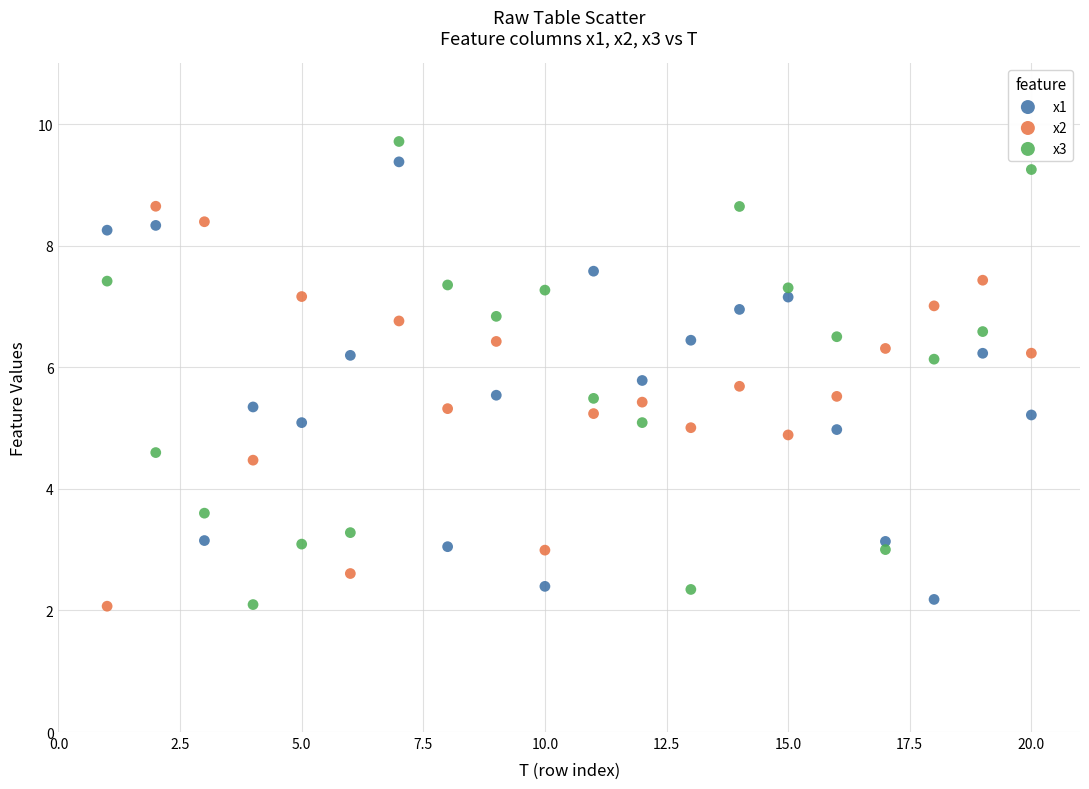

What is the X range (max minus min) for the scatter plot?

19.0